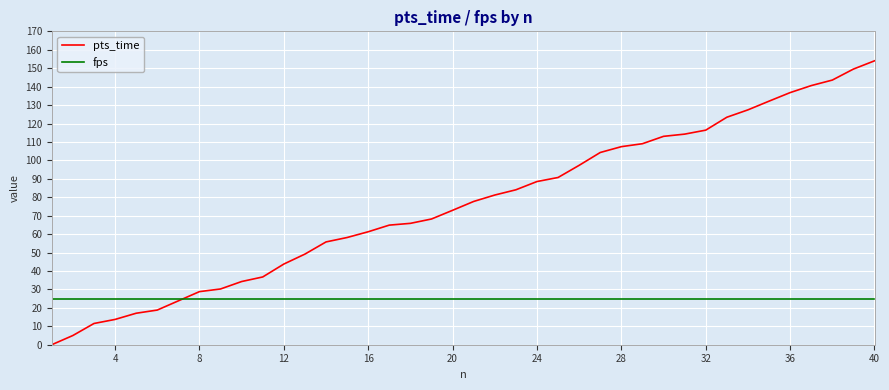

How many lines are shown in the chart?

2